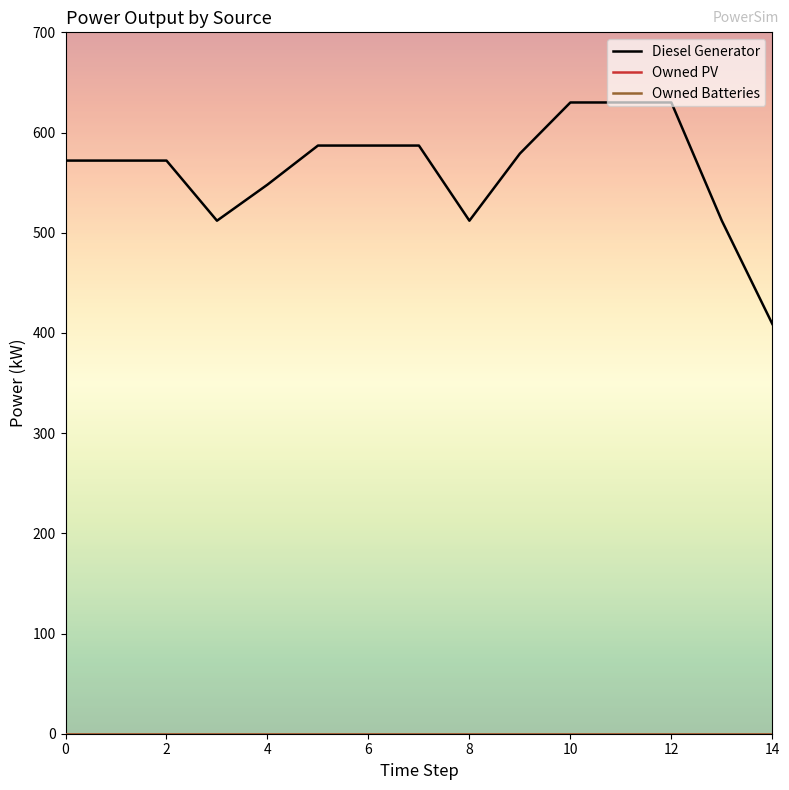

Reading right to left, list all the values displayed in this chart.

Diesel Generator: 14=409	13=512	12=630	11=630	10=630	9=579	8=512	7=587	6=587	5=587	4=548	3=512	2=572	1=572	0=572
Owned PV: 14=0	13=0	12=0	11=0	10=0	9=0	8=0	7=0	6=0	5=0	4=0	3=0	2=0	1=0	0=0
Owned Batteries: 14=0	13=0	12=0	11=0	10=0	9=0	8=0	7=0	6=0	5=0	4=0	3=0	2=0	1=0	0=0